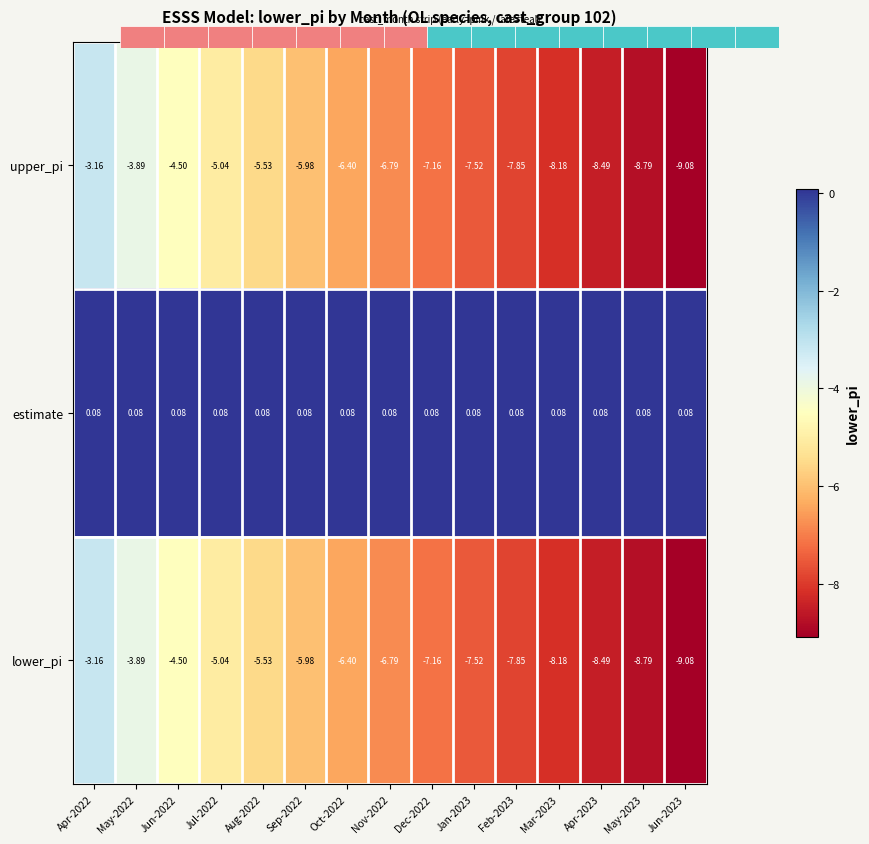

At how many categories does at least one series exceed -6?

15